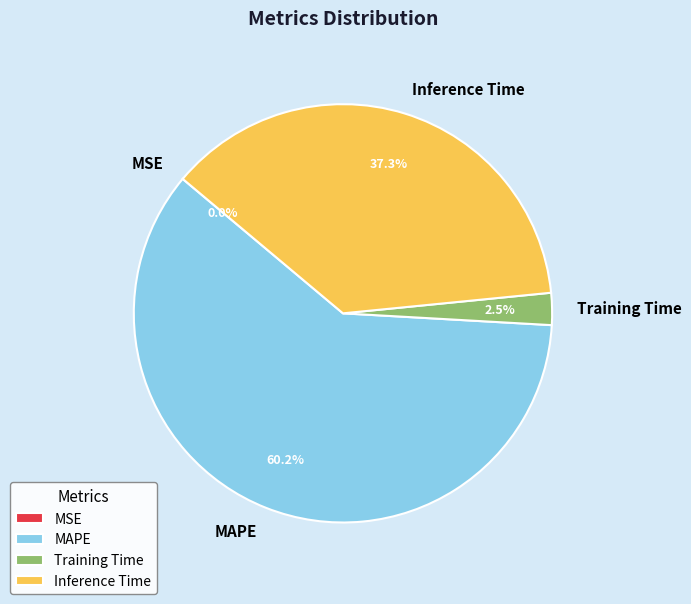

What percentage is NOT represented by Training Time?

97.5%